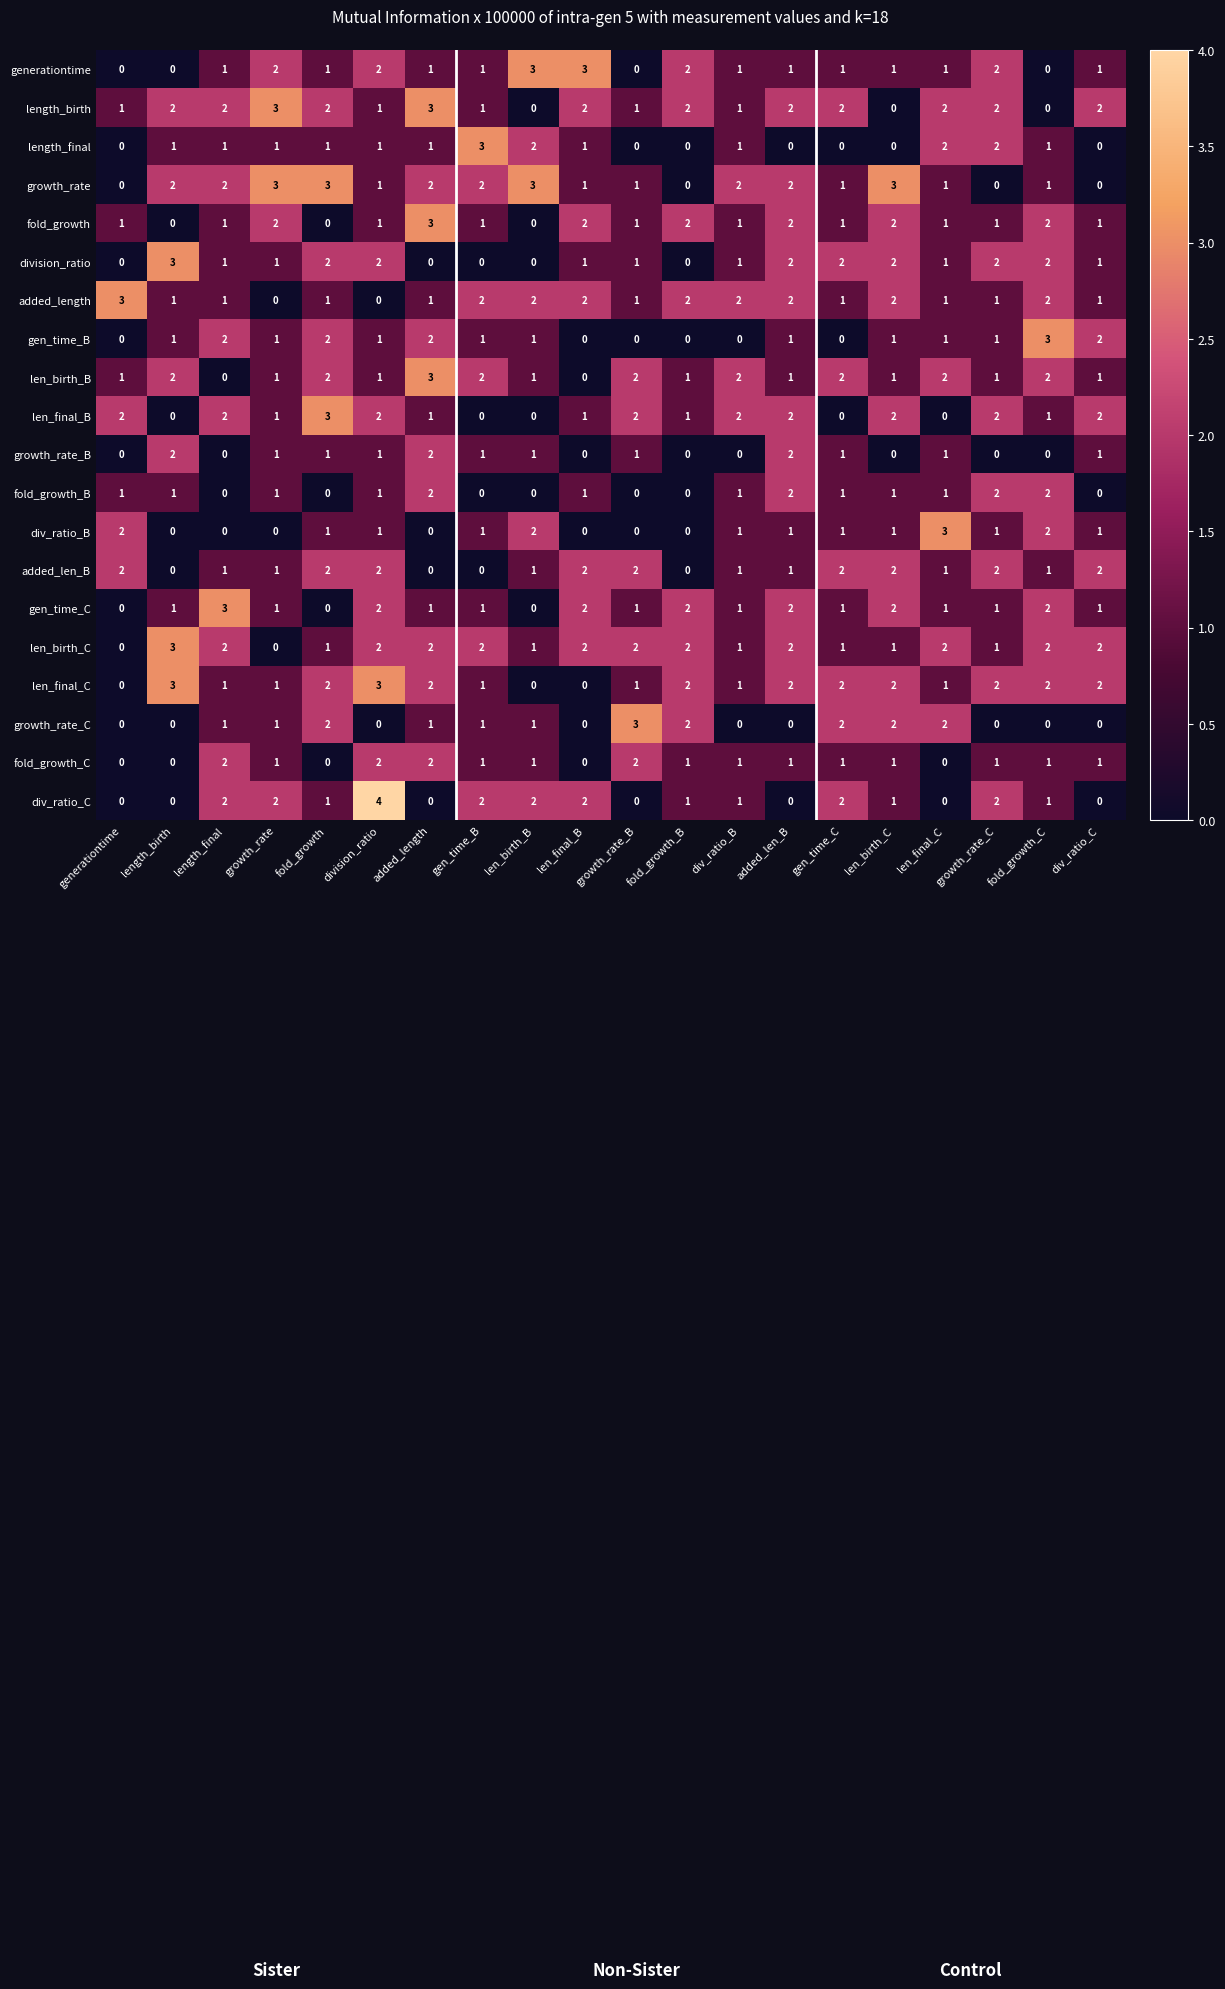

What is the sum of the len_birth_C values at len_birth_B and len_final_B?

3